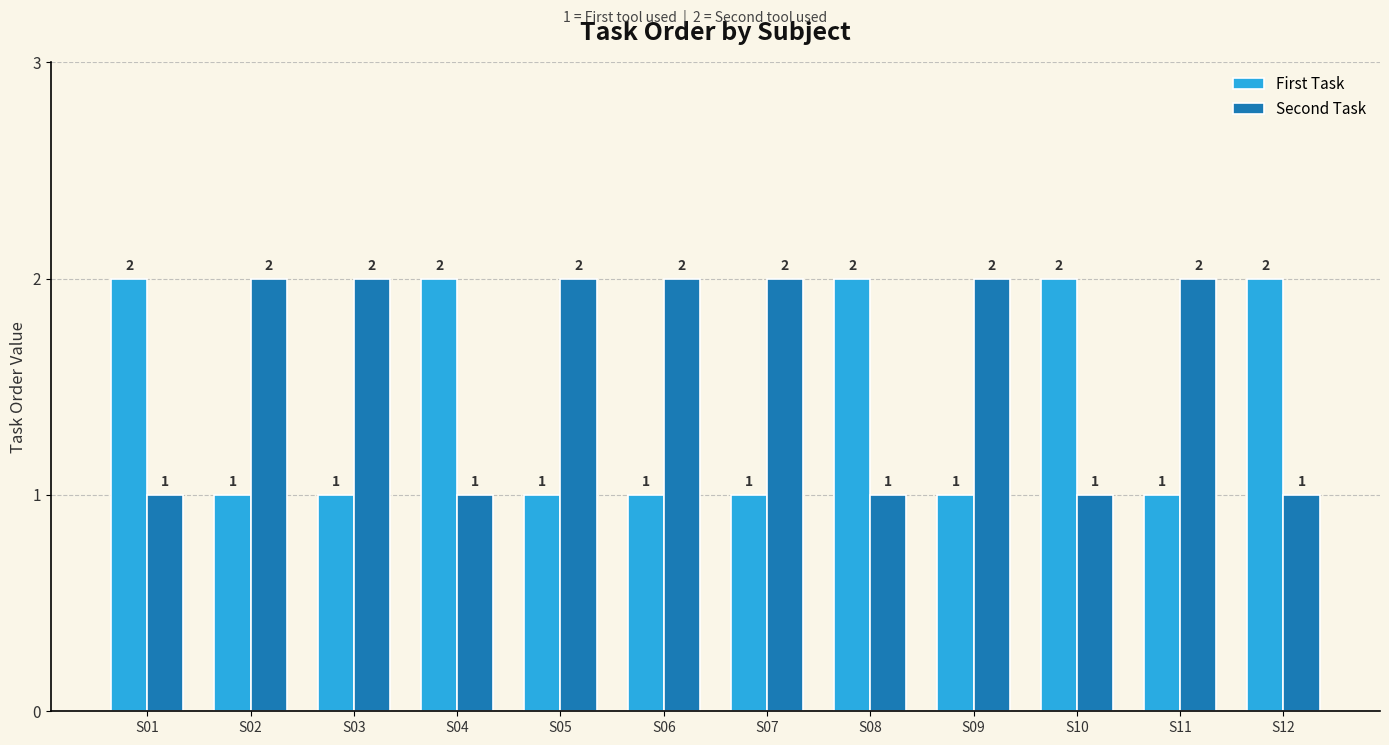

Rank the series at S07 from lowest to highest value.

First Task, Second Task